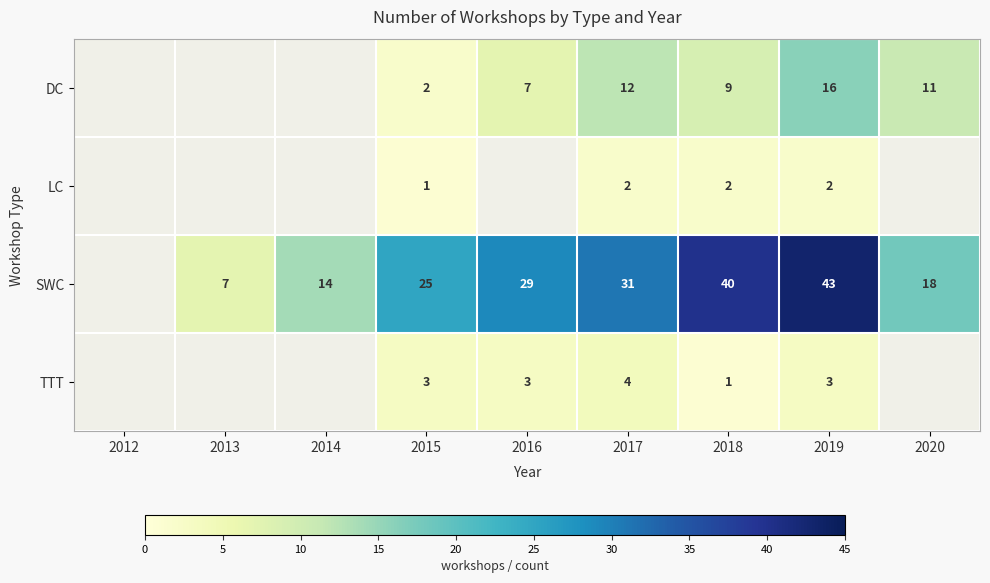

The value of DC at 2017 is 12. True or false?

True